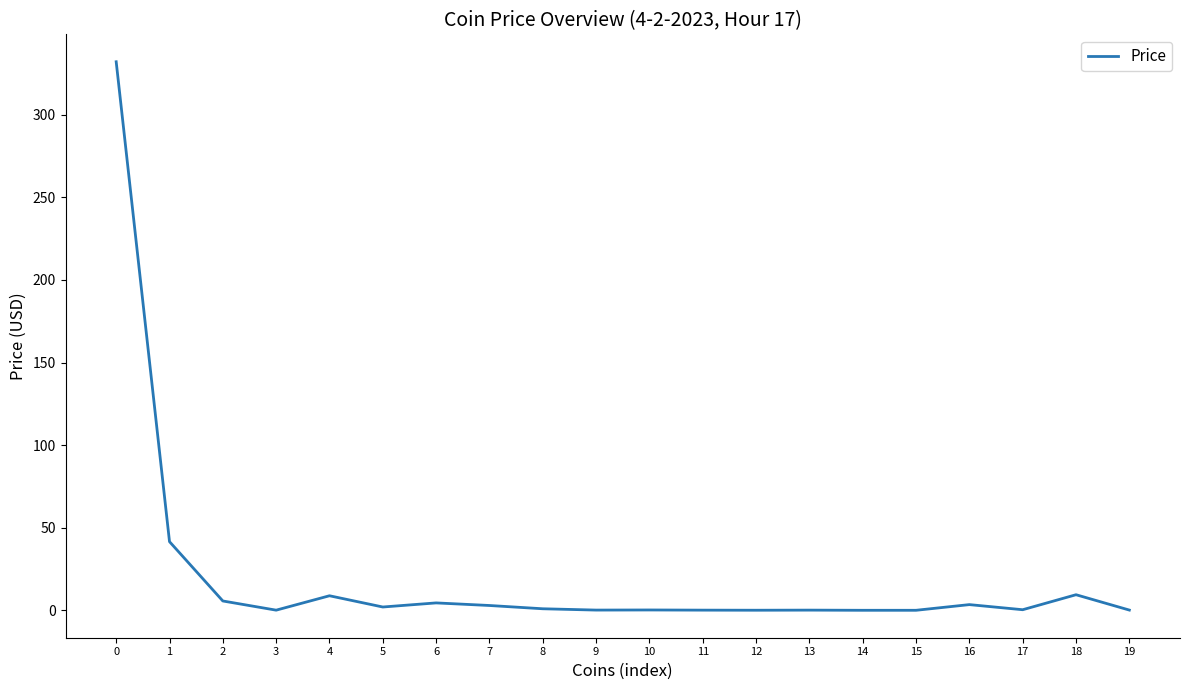

What is the average value?

20.6